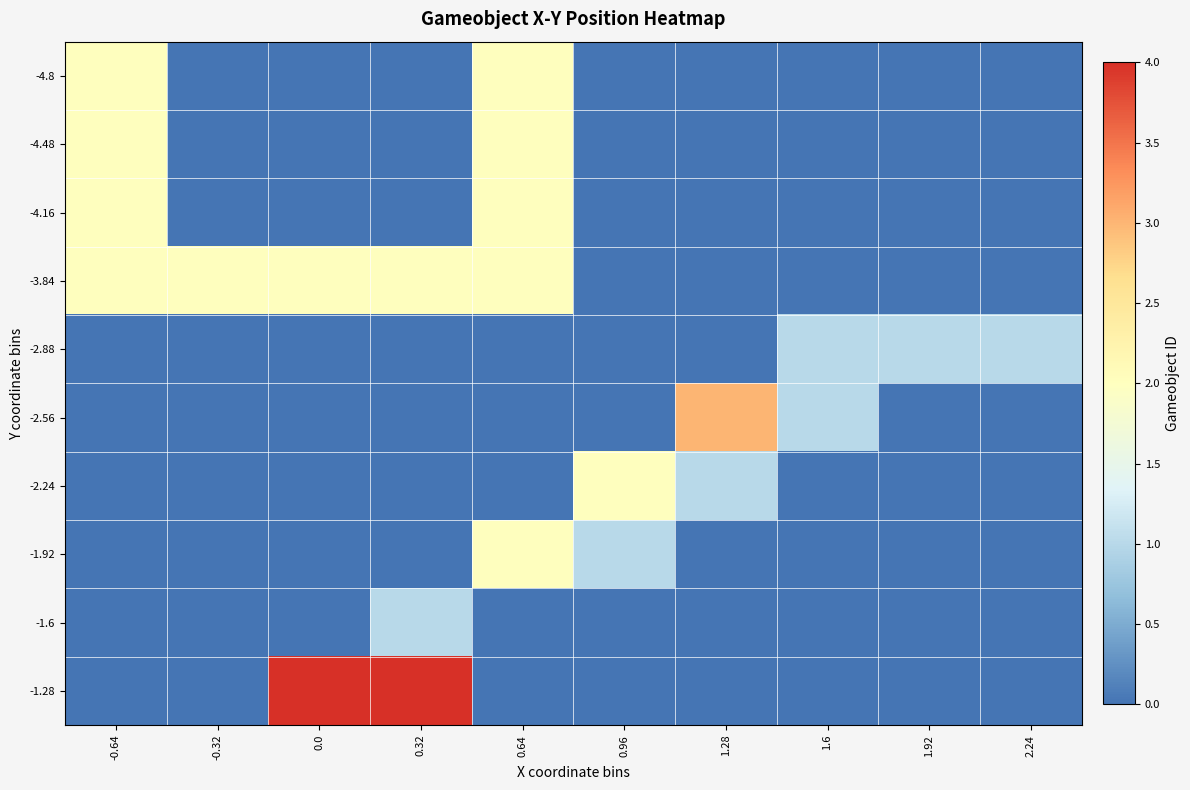

At which category is the sum across all series the highest?

0.64